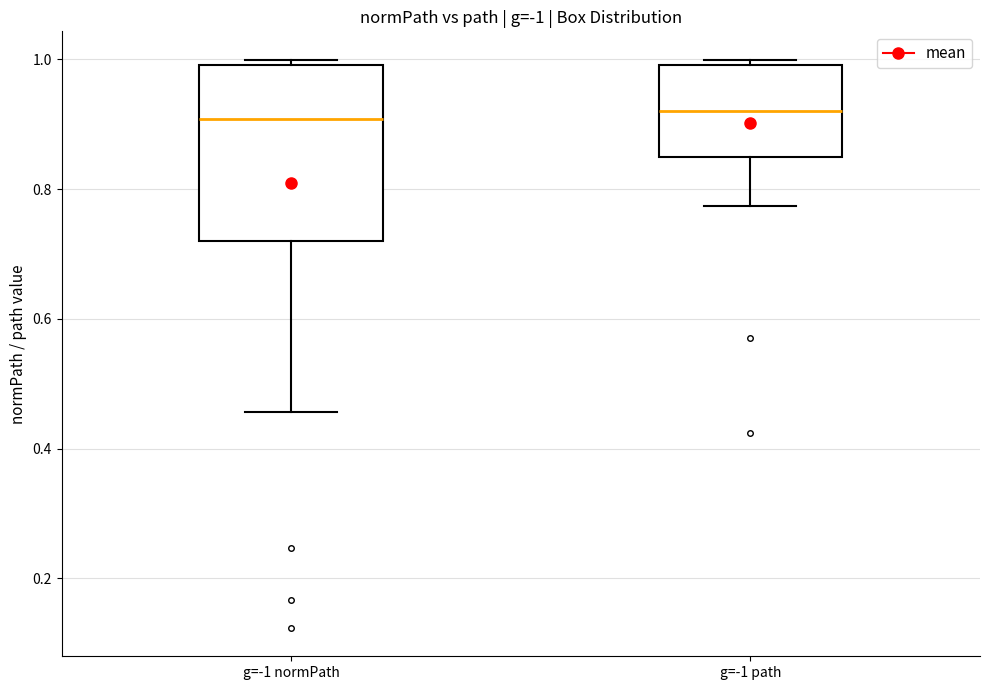

Reading left to right, read every box against the y-axis: the position of its median line, the range the box covers, and the ends of its whiskers. The values are not printed on the chart, so give them approximately, as read against the axis.

g=-1 normPath: median 0.90, box 0.72 to 1.00, whiskers 0.46 to 1.00 (just above the box's upper edge)
g=-1 path: median 0.92, box 0.84 to 1.00, whiskers 0.78 to 1.00 (just above the box's upper edge)